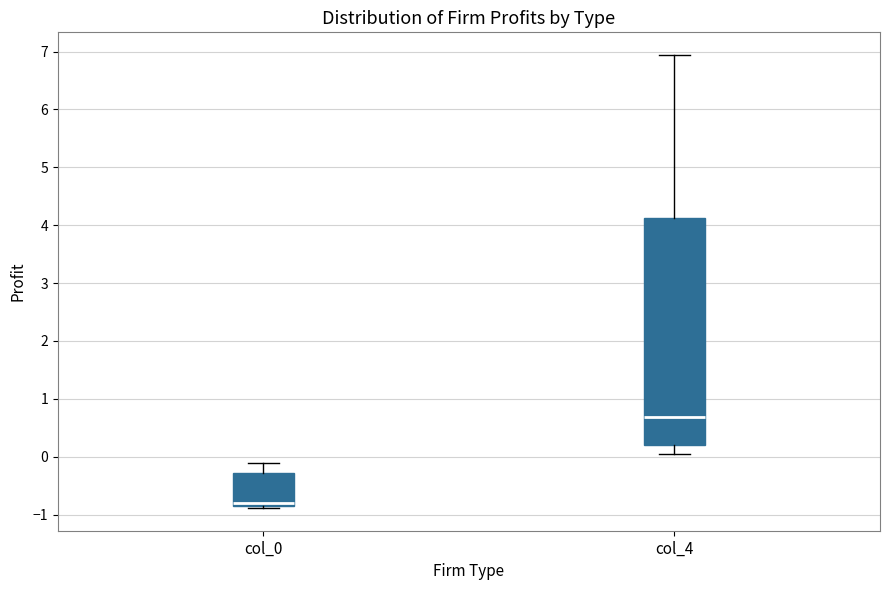

Reading left to right, read every box against the y-axis: the position of its median line, the range the box covers, and the ends of its whiskers. The values are not printed on the chart, so give them approximately, as read against the axis.

col_0: median -0.8 (just above the box's lower edge), box -0.8 to -0.3, whiskers -0.9 to -0.1
col_4: median 0.7, box 0.2 to 4.1, whiskers 0.0 to 6.9